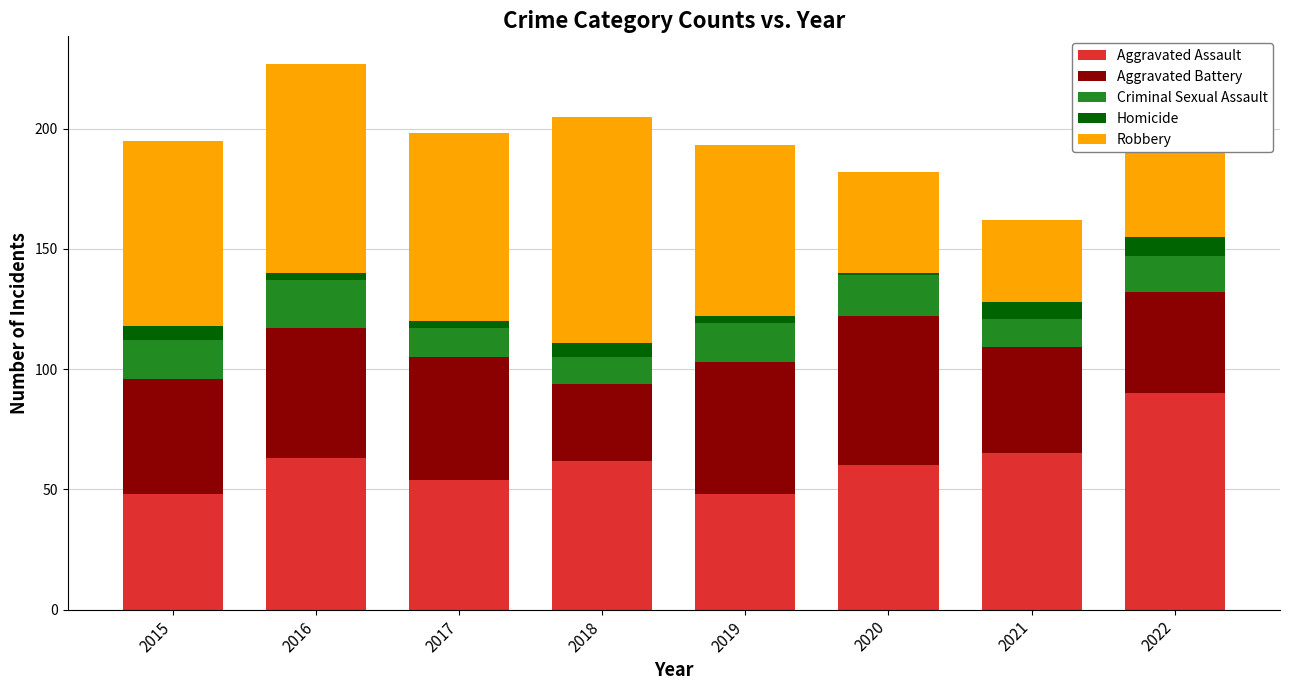

What is the maximum value for Aggravated Assault?

90